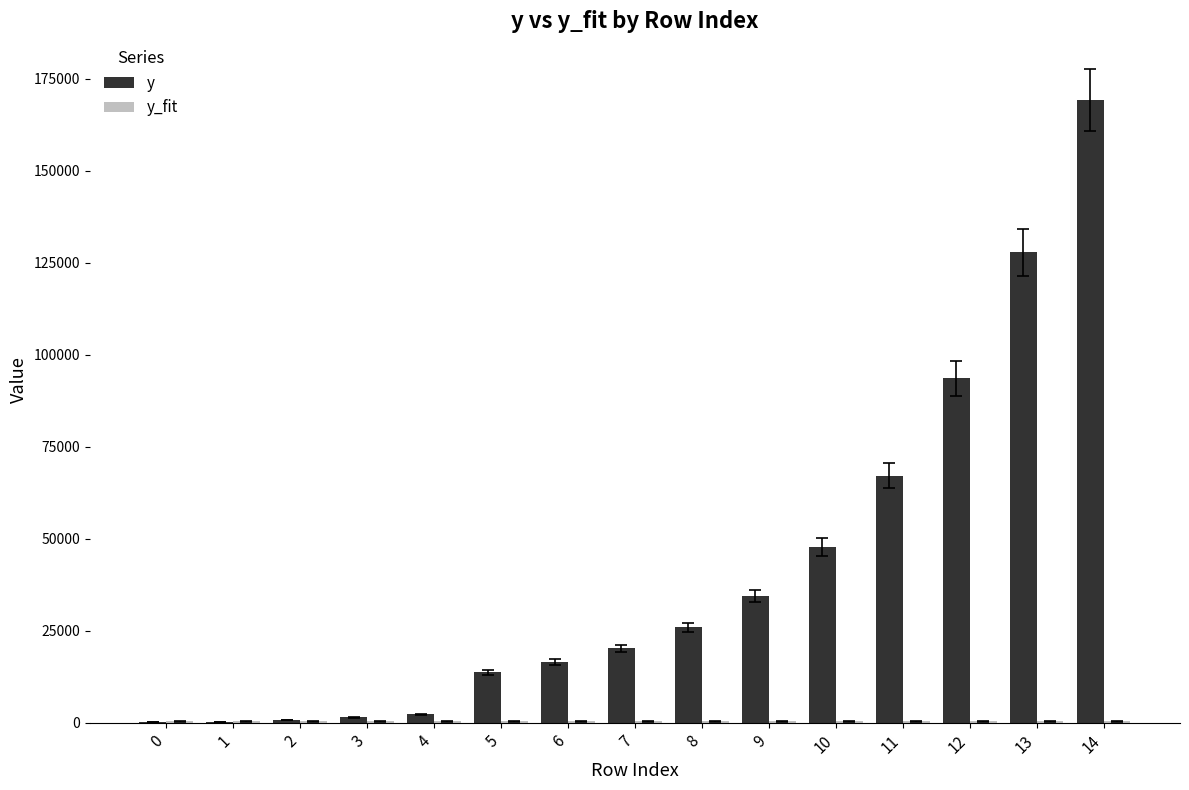

What is the greatest value displayed?

169174.1